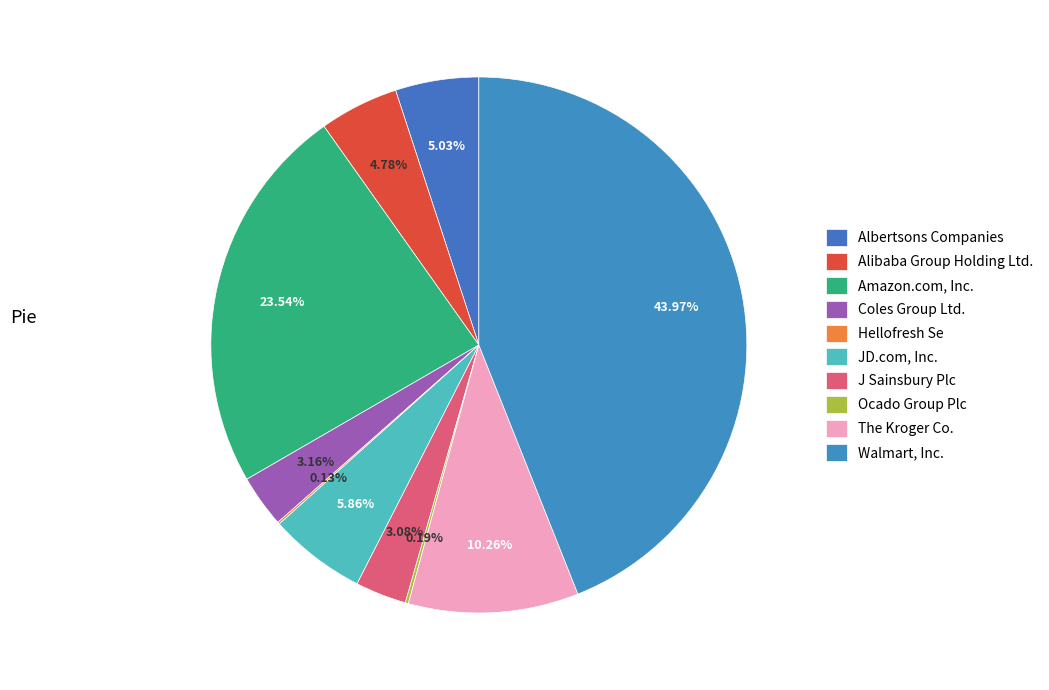

Is there any slice that represents more than half of the pie?

No